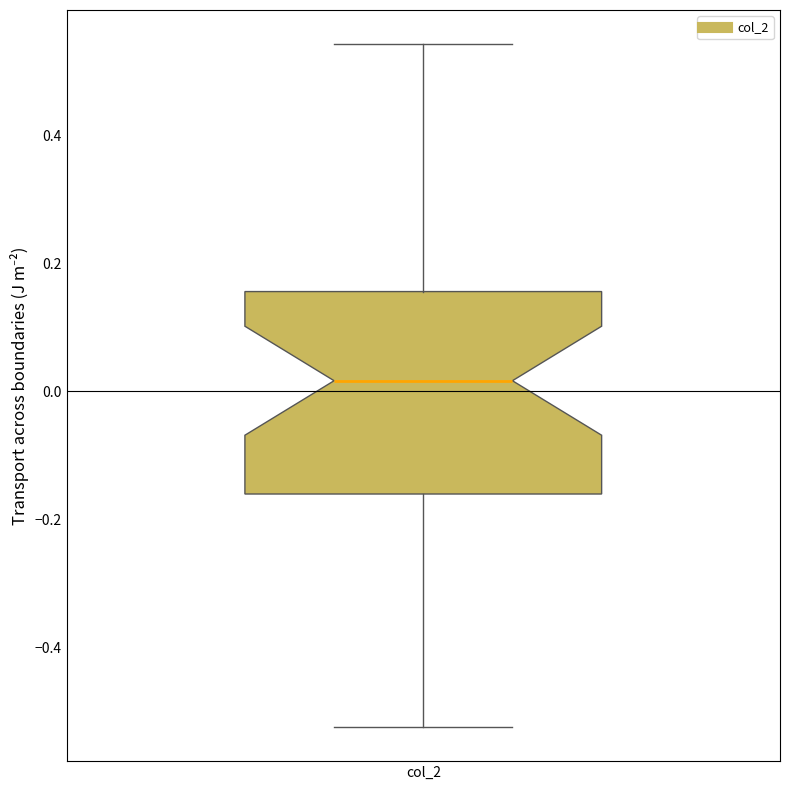

Where does the lower whisker of the box for col_2 end on the y-axis? The values are not printed on the chart, so give them approximately, as read against the axis.

-0.52